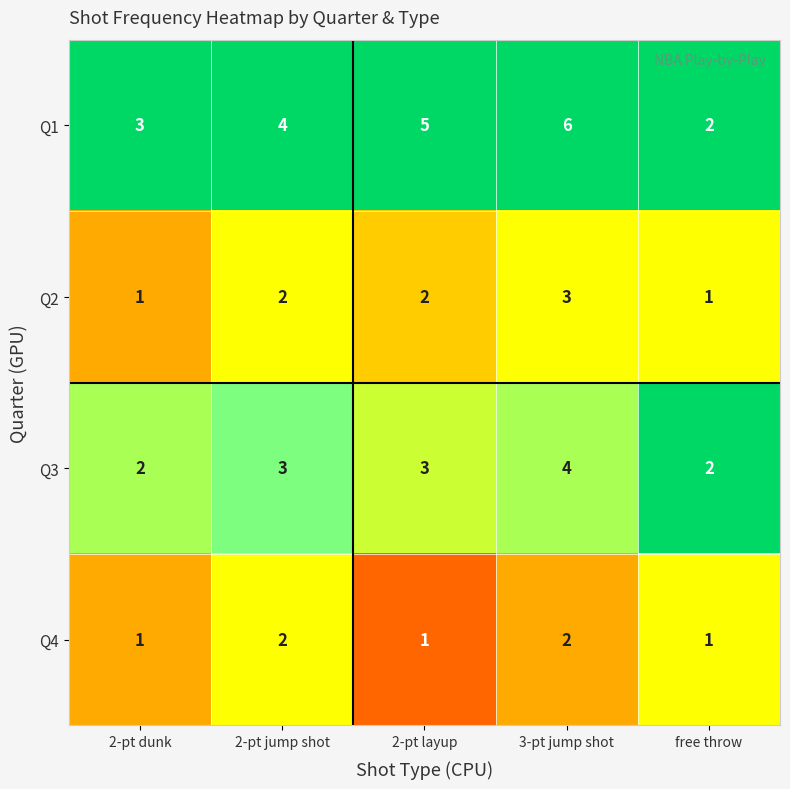

At which category is the sum across all series the highest?

3-pt jump shot